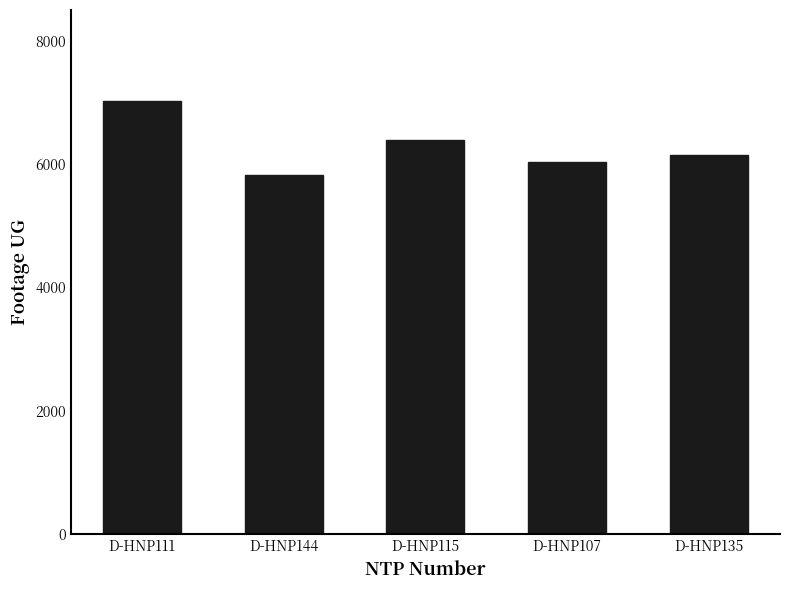

At which label is the value closest to 6422?

D-HNP115